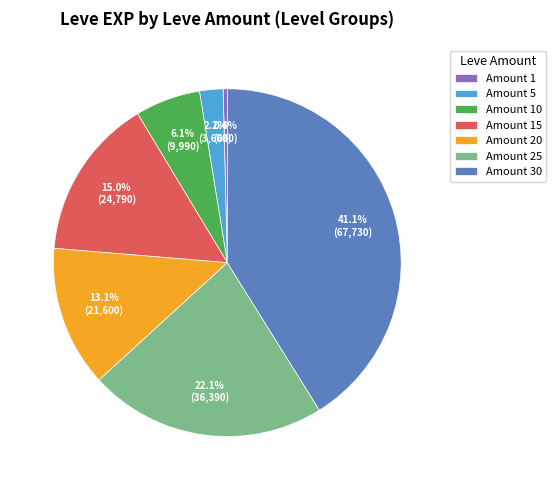

Which has a higher value, Amount 20 or Amount 25?

Amount 25